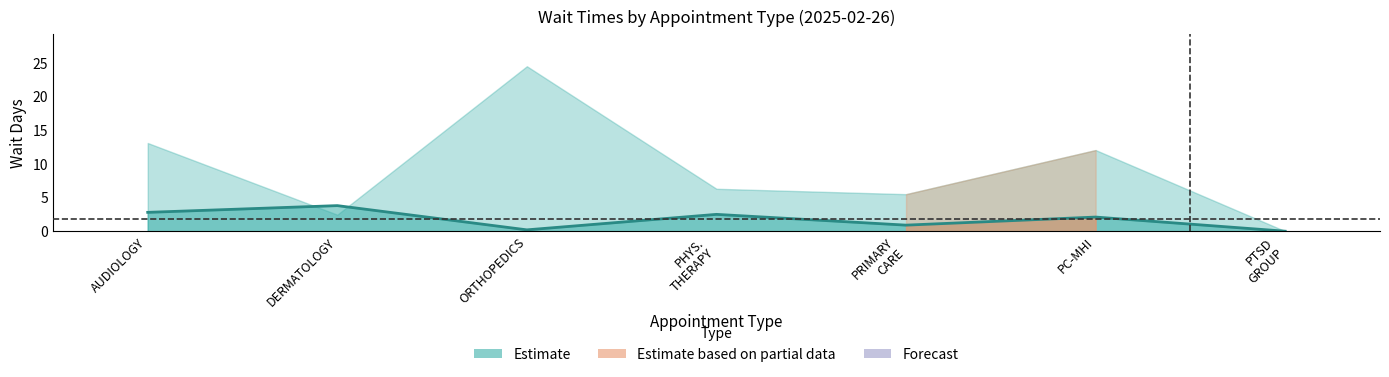

Which label corresponds to the smallest value in the chart?

PTSD
GROUP